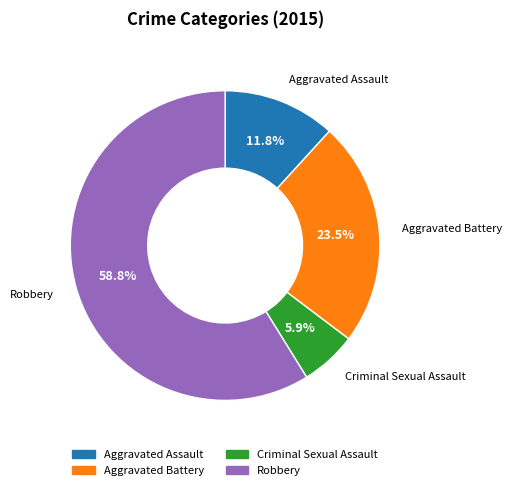

How many segments does this pie chart have?

4